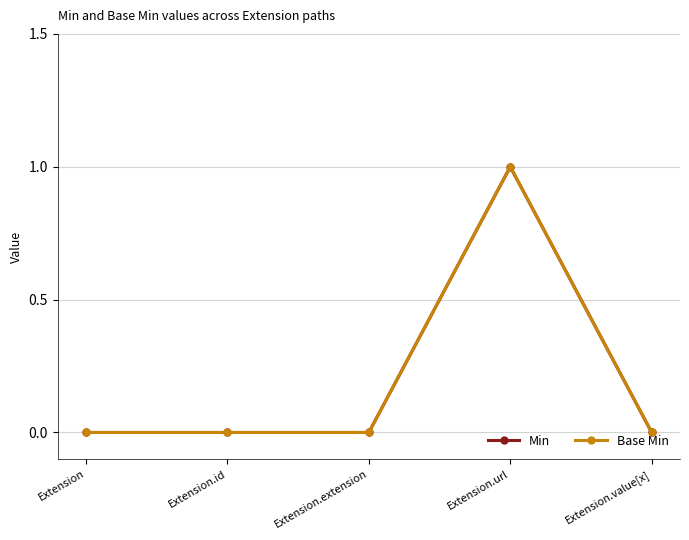

What is the sum of all Min values?

1